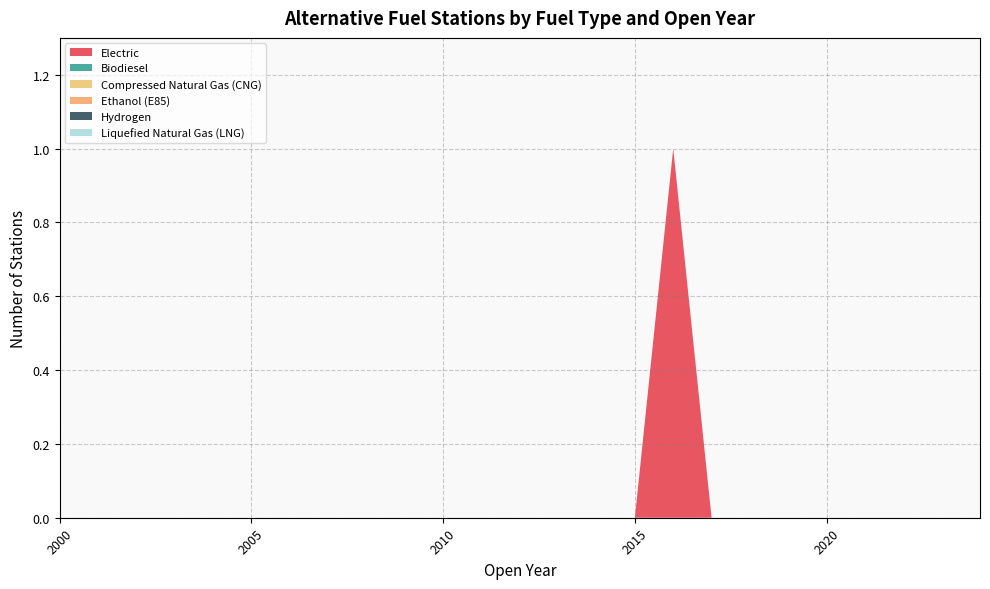

Reading right to left, transcribe all the data shown in this chart.

Electric: 0	0	0	0	0	0	0	0	1	0	0	0	0	0	0	0	0	0	0	0	0	0	0	0	0
Biodiesel: 0	0	0	0	0	0	0	0	0	0	0	0	0	0	0	0	0	0	0	0	0	0	0	0	0
Compressed Natural Gas (CNG): 0	0	0	0	0	0	0	0	0	0	0	0	0	0	0	0	0	0	0	0	0	0	0	0	0
Ethanol (E85): 0	0	0	0	0	0	0	0	0	0	0	0	0	0	0	0	0	0	0	0	0	0	0	0	0
Hydrogen: 0	0	0	0	0	0	0	0	0	0	0	0	0	0	0	0	0	0	0	0	0	0	0	0	0
Liquefied Natural Gas (LNG): 0	0	0	0	0	0	0	0	0	0	0	0	0	0	0	0	0	0	0	0	0	0	0	0	0